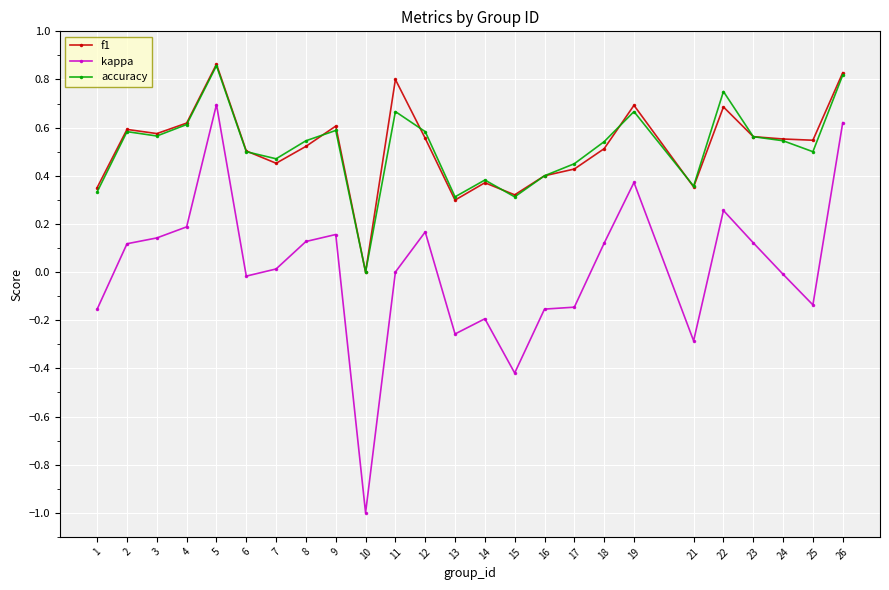

Which series has the largest range (max minus min)?

kappa